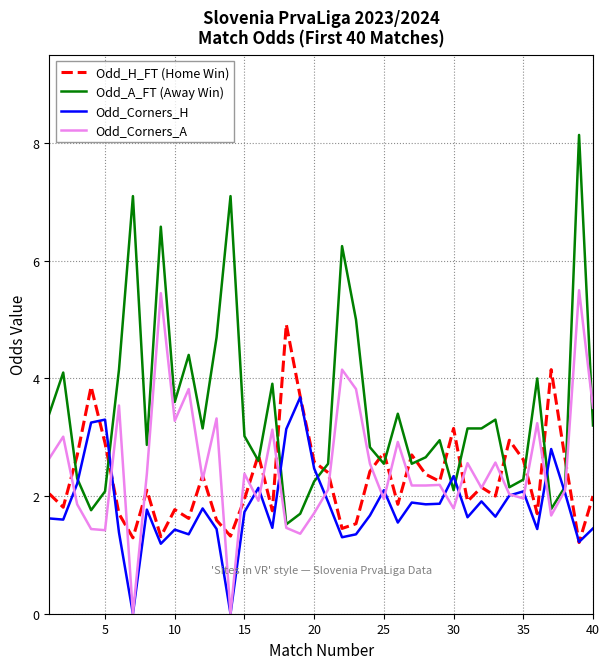

List the series in order of their peak value, highest first.

Odd_A_FT (Away Win), Odd_Corners_A, Odd_H_FT (Home Win), Odd_Corners_H